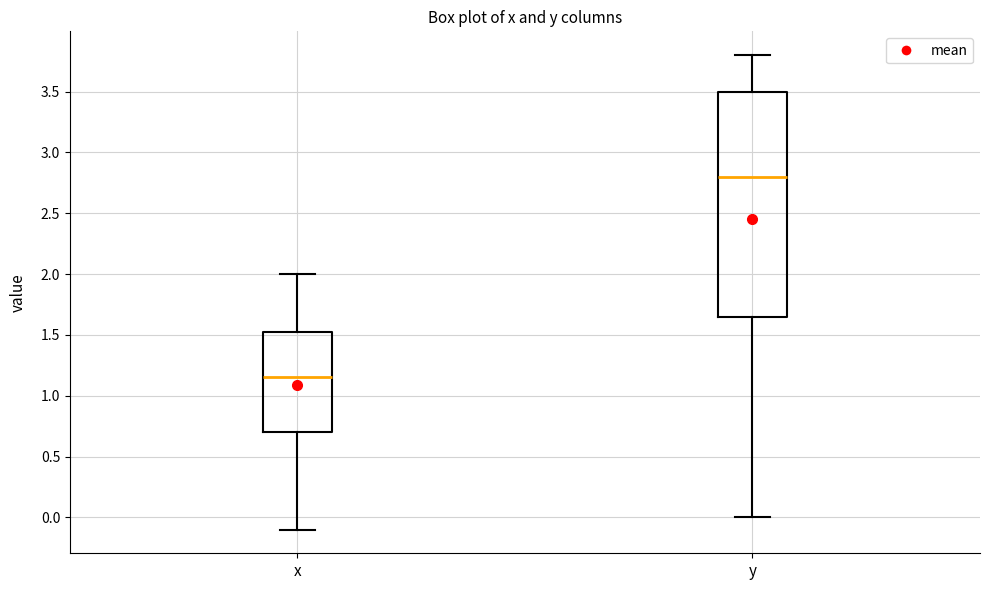

Reading left to right, transcribe this box plot: for each box, give where its median line is, the range the box spans, and where its two whiskers end, as read against the y-axis. The values are not printed on the chart, so give them approximately, as read against the axis.

x: median 1.15, box 0.70 to 1.55, whiskers -0.10 to 2.00
y: median 2.80, box 1.65 to 3.50, whiskers 0.00 to 3.80